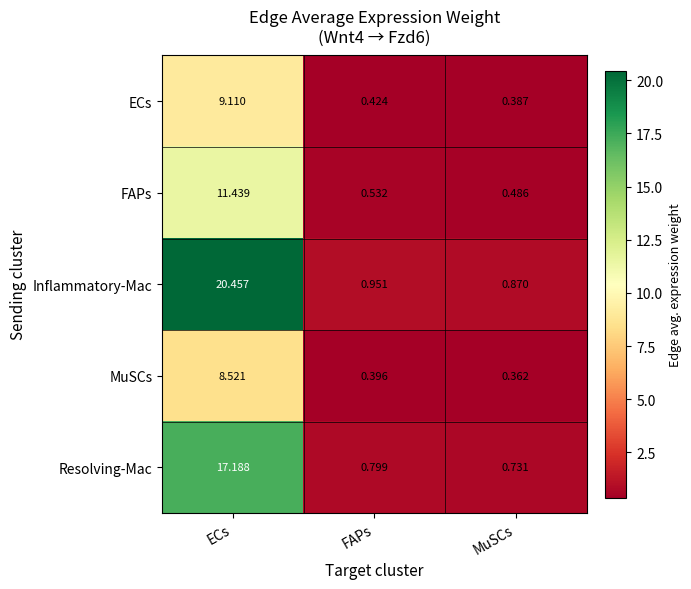

Which category has the lowest value across all series?

MuSCs